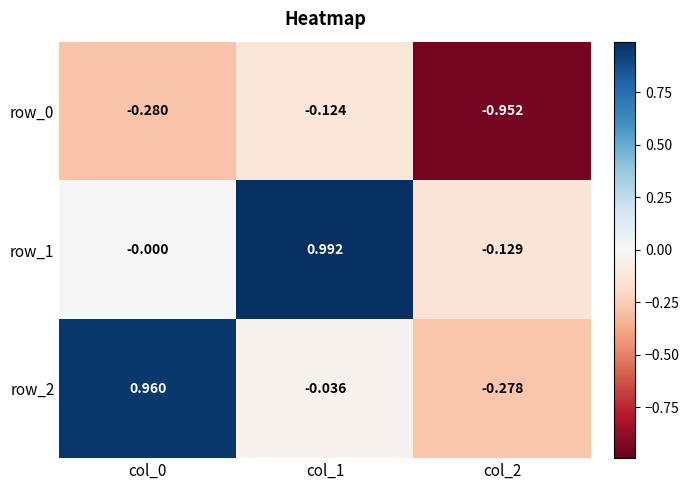

Is it true that row_1 equals 1.6 at col_1?

False